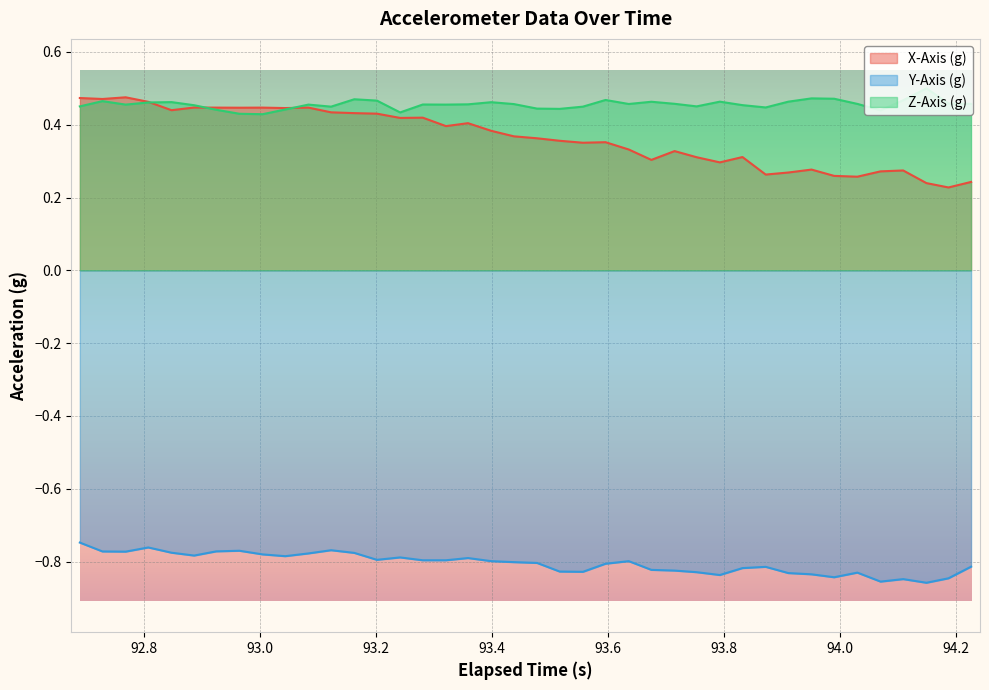

True or false: Y-Axis (g) and X-Axis (g) intersect in this chart.

False